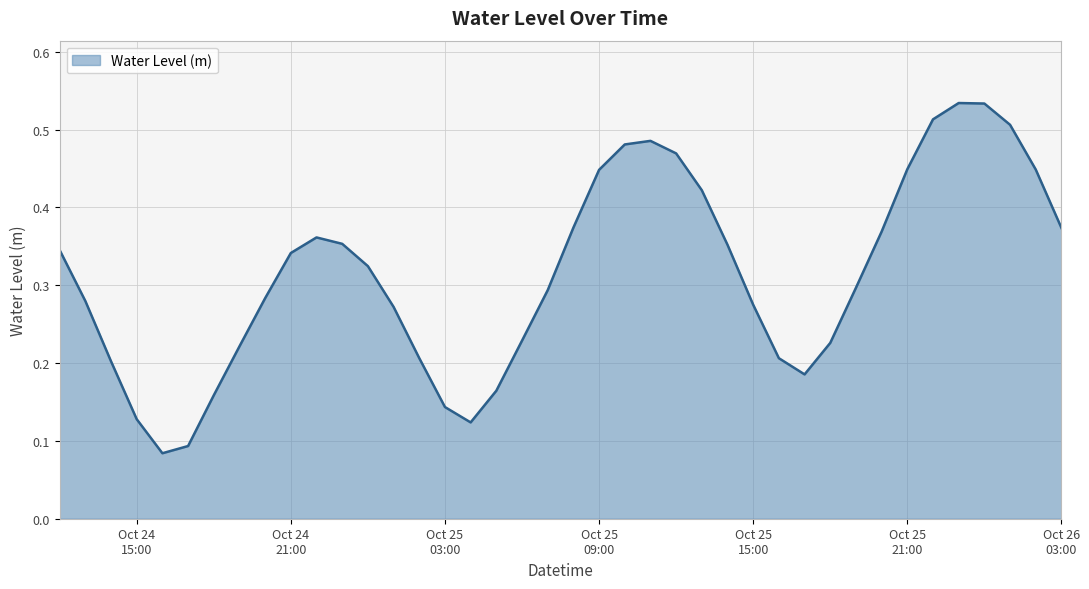

What is the difference between the maximum and minimum values?

0.4